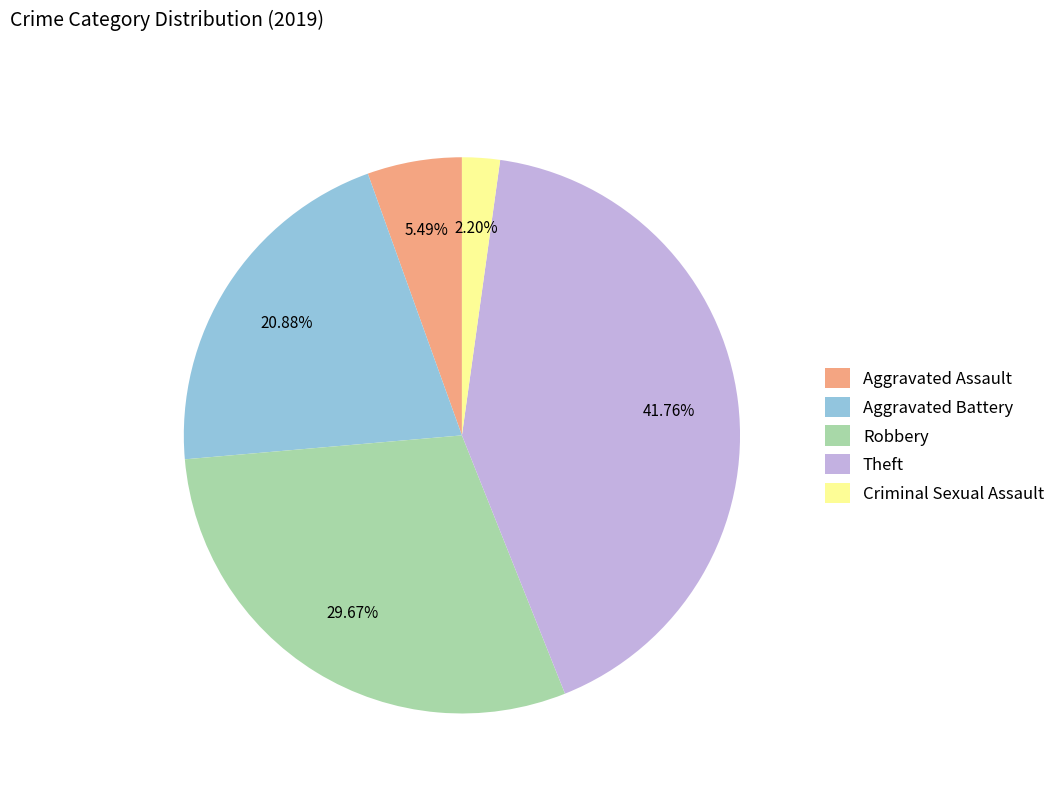

Approximately how many times larger is the value at Aggravated Battery compared to Criminal Sexual Assault?

9.5